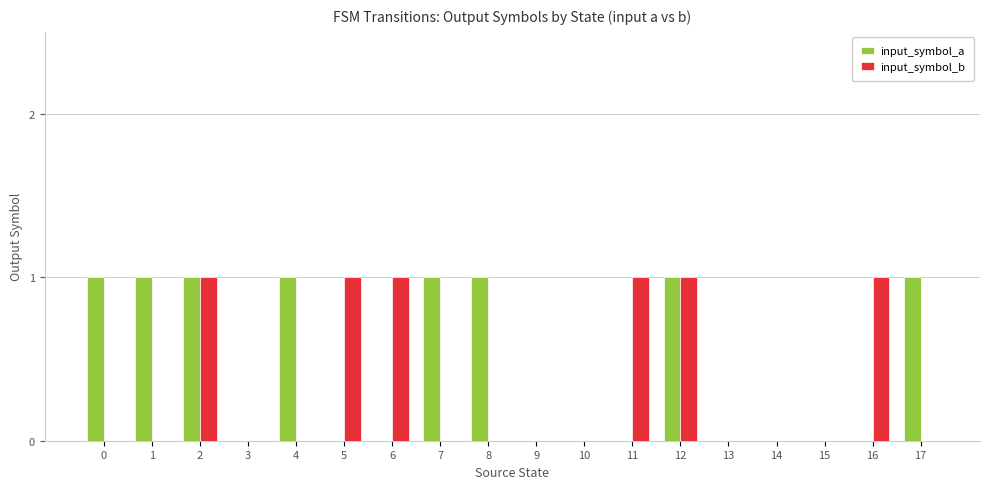

How many categories are shown in the chart?

18